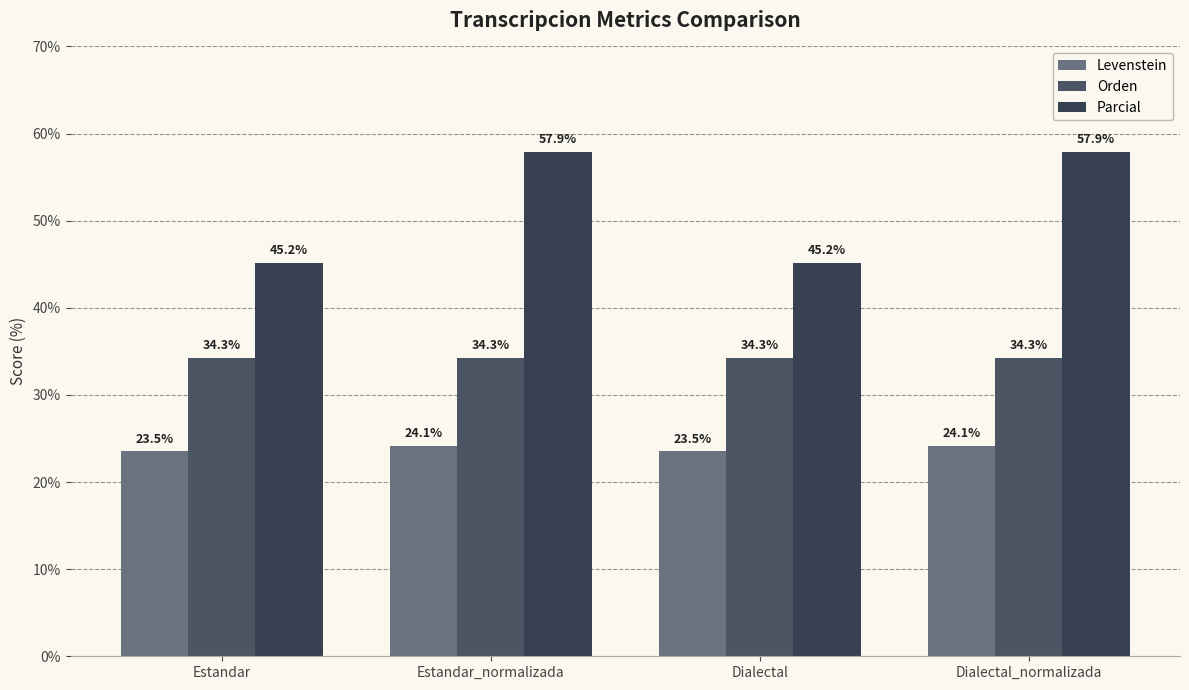

Where is Orden nearest to the value 34?

Estandar